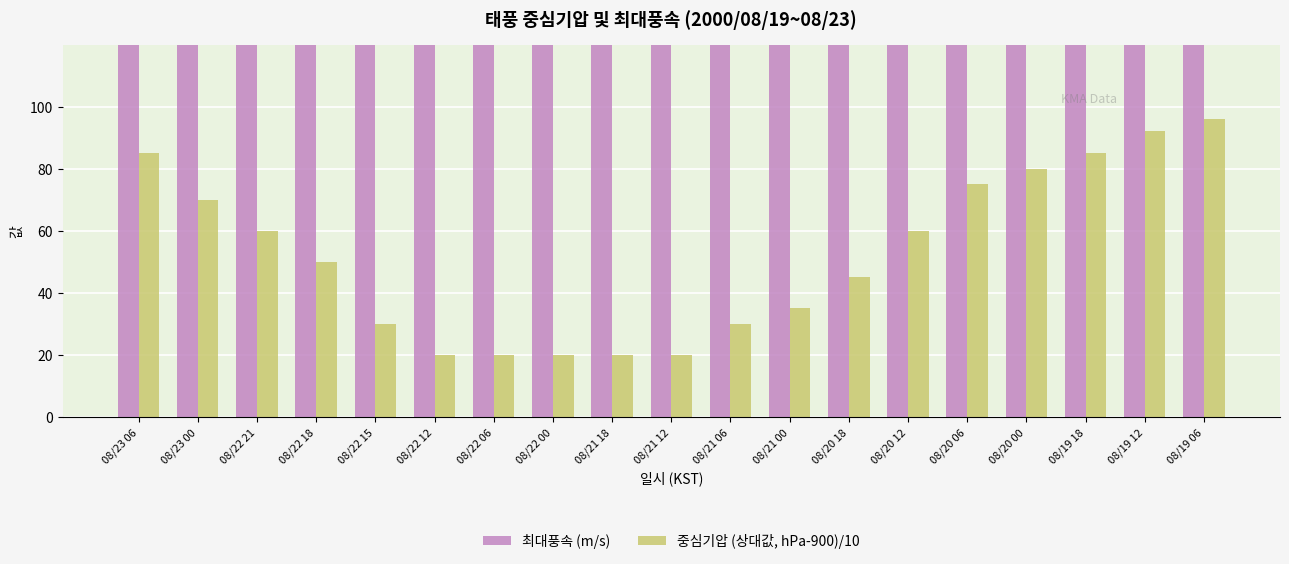

Are the bars horizontal?

No